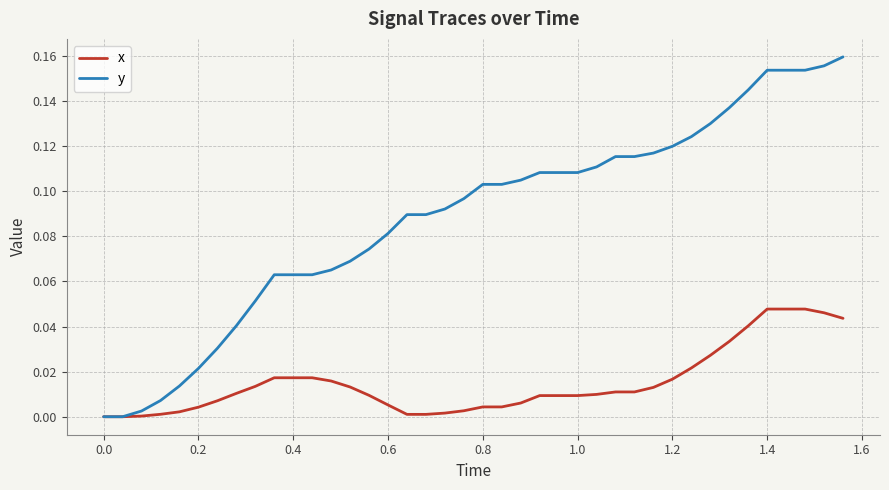

Which series has the largest range (max minus min)?

y